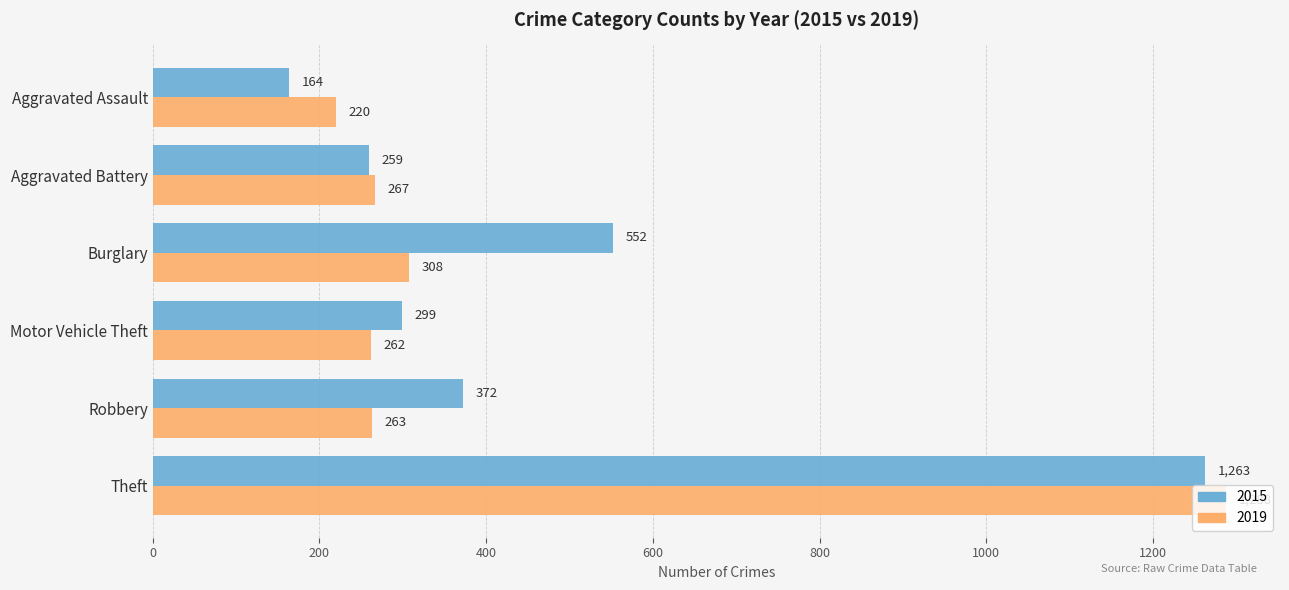

Rank the series by their maximum value, from highest to lowest.

2019, 2015